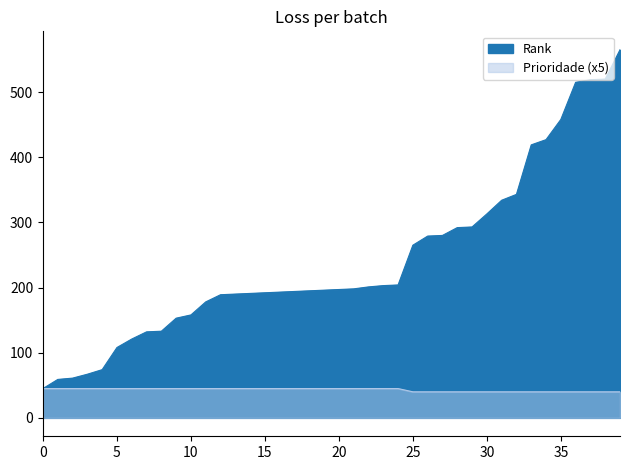

Approximately how many times larger is the value at 132 compared to 203?

0.7